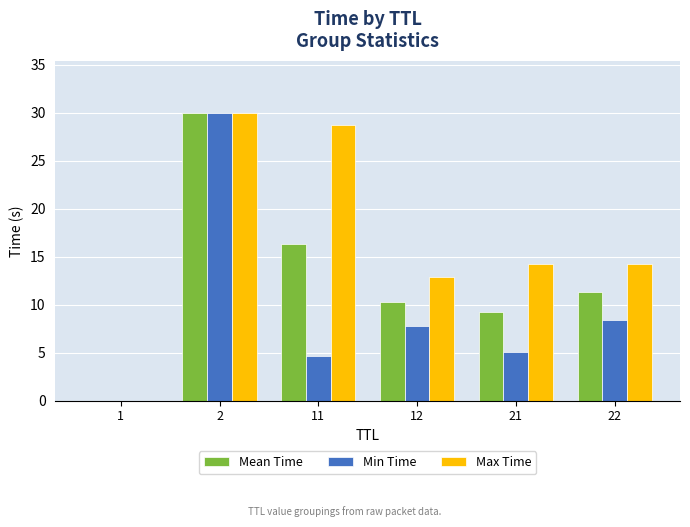

Which category has the highest value across all series?

2